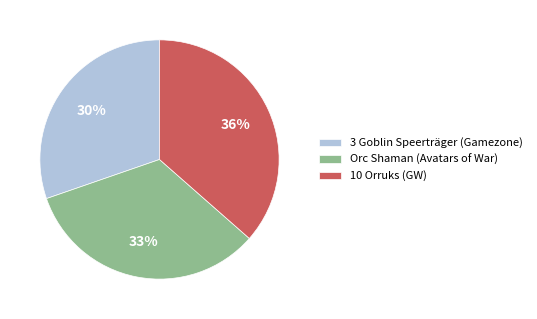

The Orc Shaman (Avatars of War) slice represents 33% of the pie. True or false?

True